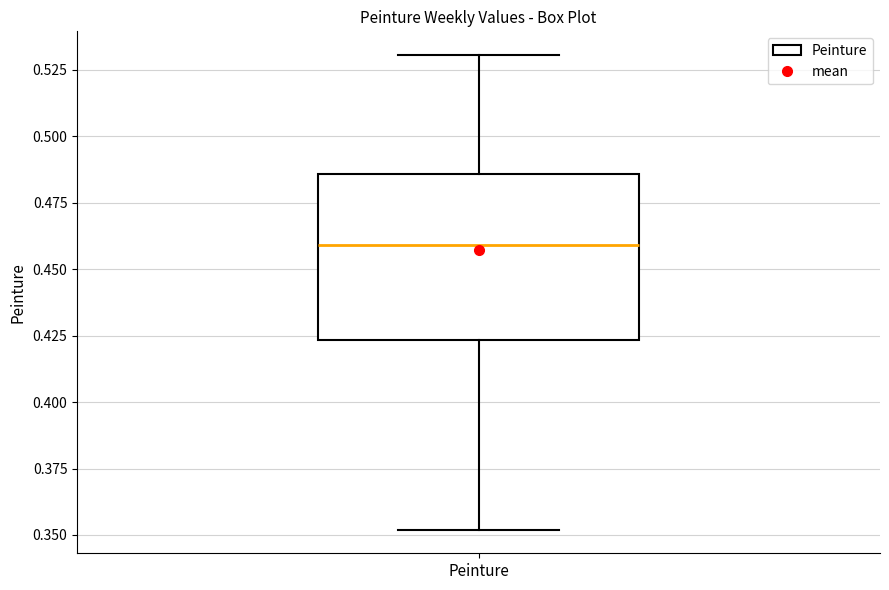

Read this box plot against the y-axis: the position of the median line, the range covered by the box, and the ends of both whiskers. The values are not printed on the chart, so give them approximately, as read against the axis.

median 0.460, box 0.425 to 0.485, whiskers 0.350 to 0.530